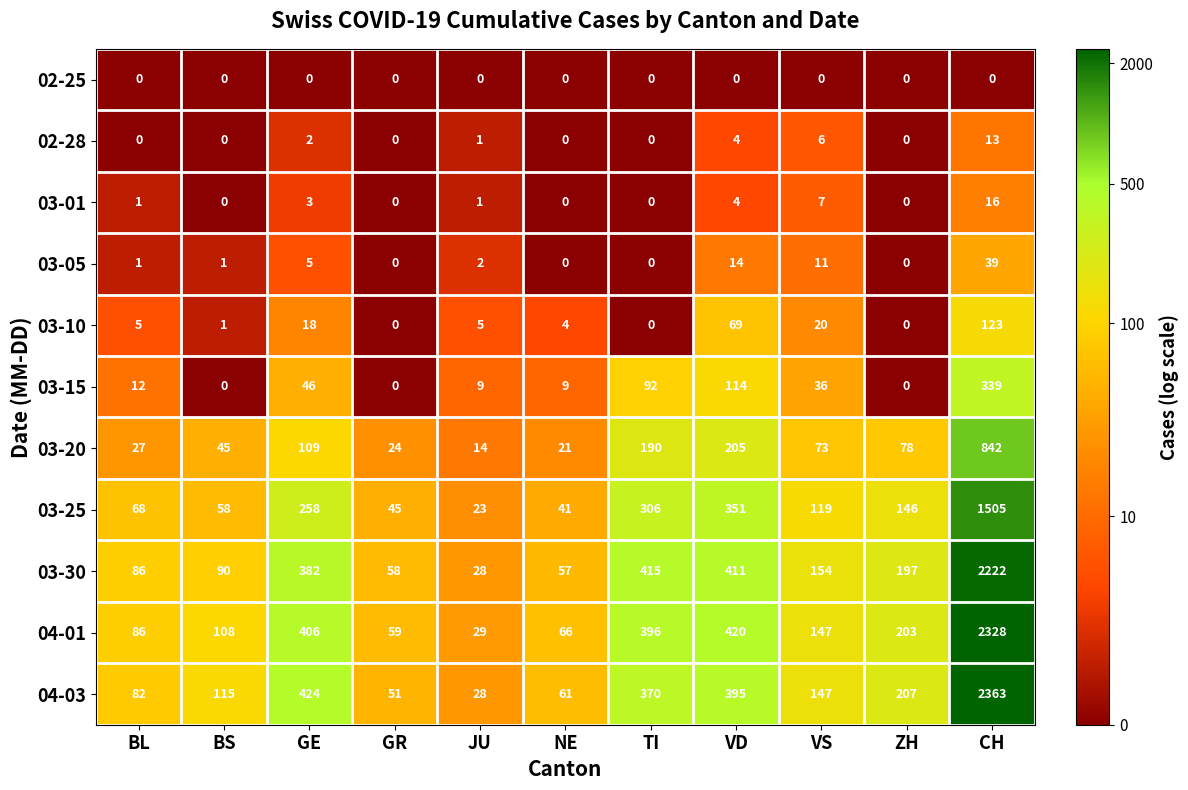

List the series in order of their peak value, highest first.

04-03, 04-01, 03-30, 03-25, 03-20, 03-15, 03-10, 03-05, 03-01, 02-28, 02-25